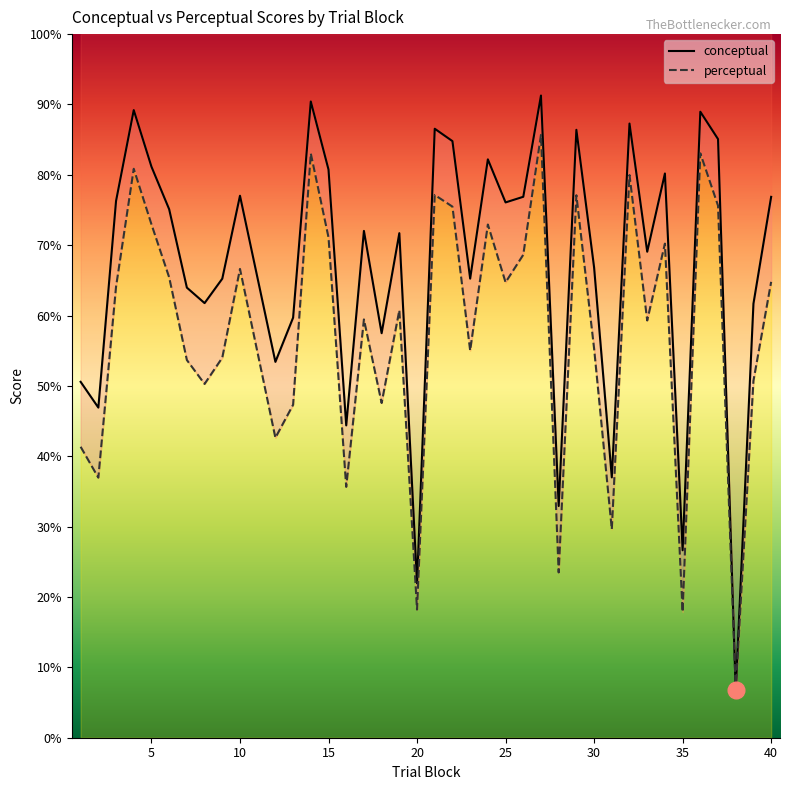

Which series has the largest total across all categories?

conceptual